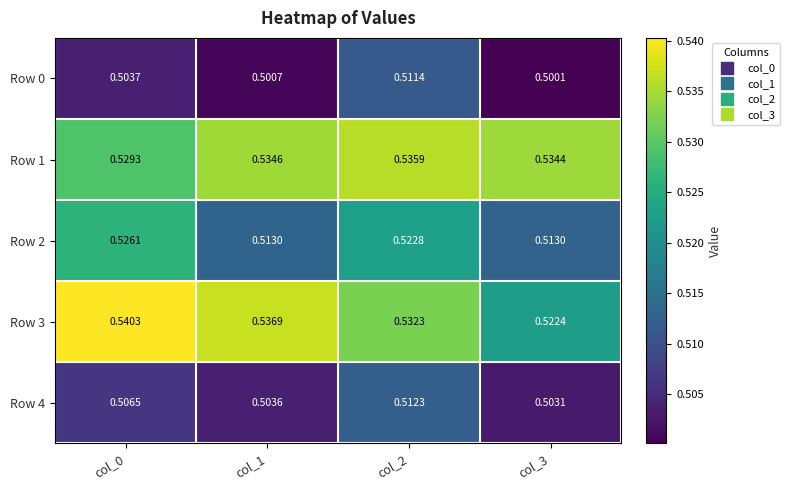

Is the value of Row 2 at col_2 greater than the value of Row 0 at col_0?

Yes